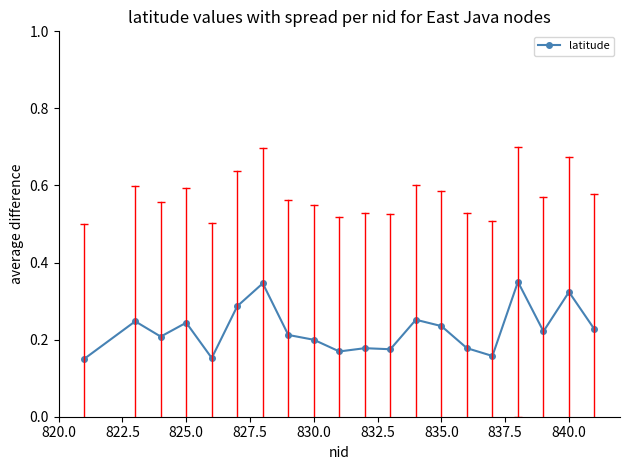

Count the values in the range 0 to 1.

20